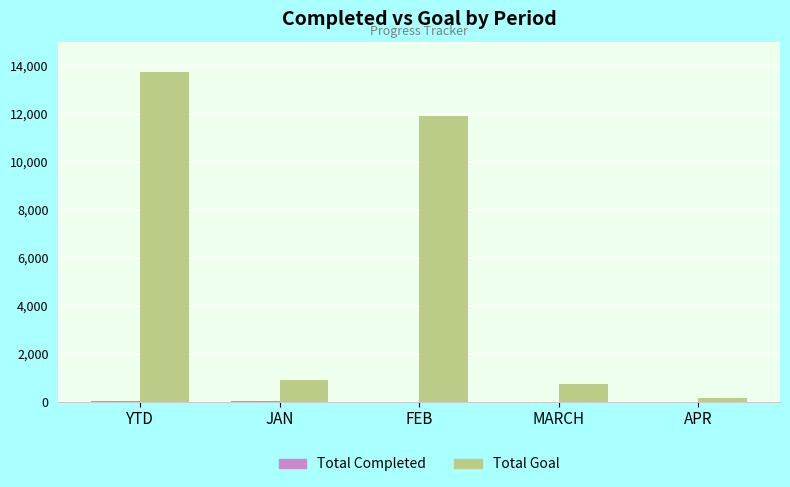

True or false: Total Goal has a value of 22682 at YTD.

False